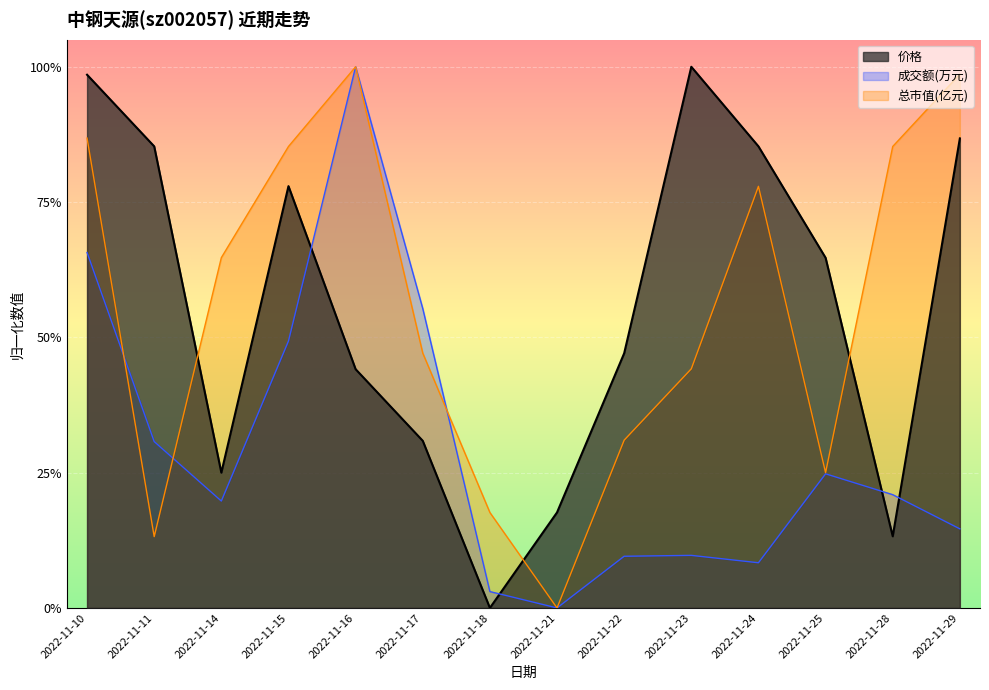

What is the spread (max minus min) of values at 2022-11-10?

0.2